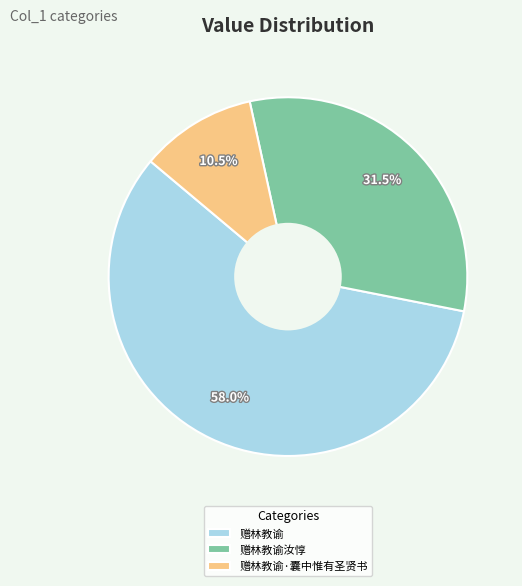

Is 赠林教谕·囊中惟有圣贤书 the majority of the pie?

No